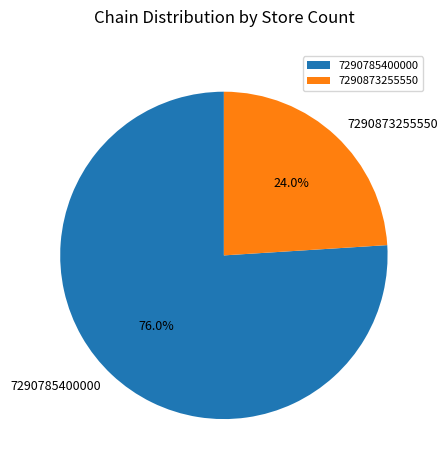

How many segments does this pie chart have?

2